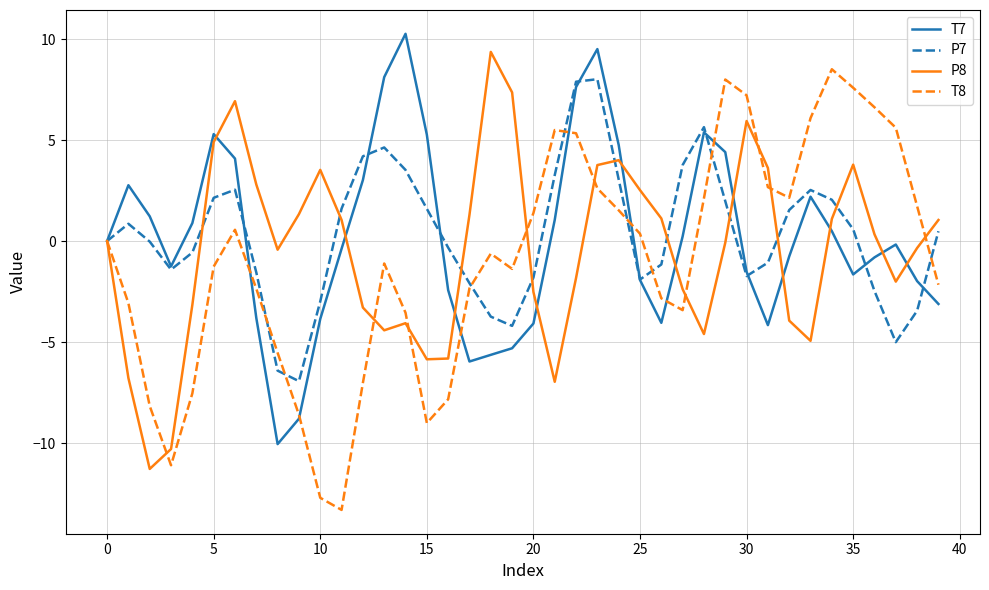

What is the minimum value shown in the chart?

-13.3